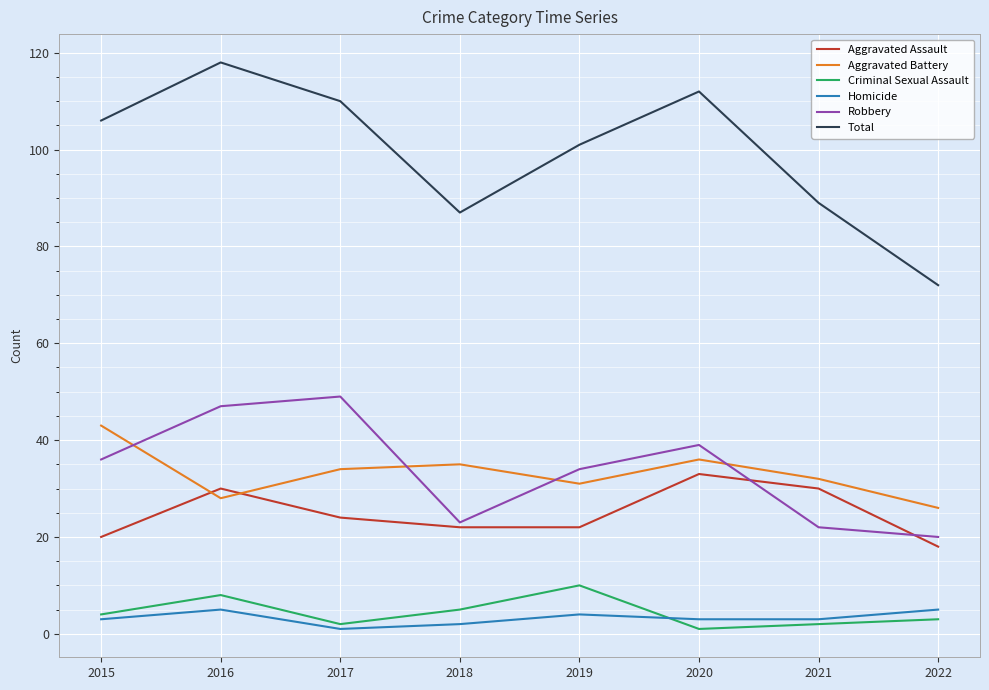

Where is the first local maximum for Total?

2016